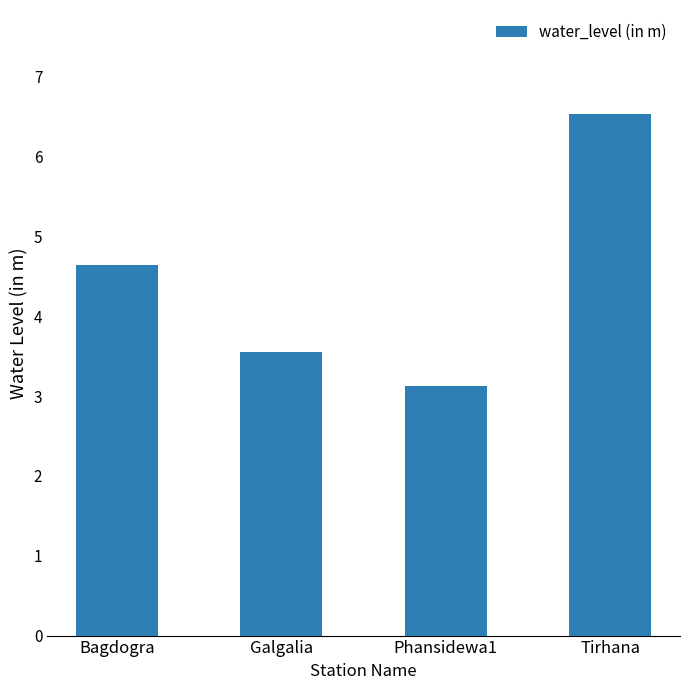

How many data points does each series have?

4